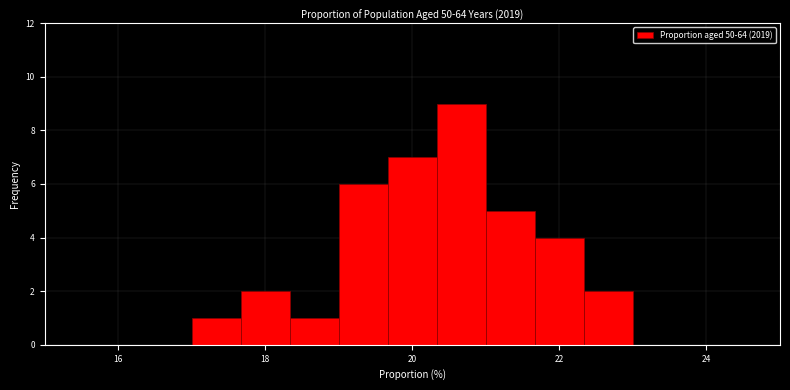

Around what value on the x-axis is the tallest bar? Give the approximate position of its centre, as read against the axis.

20.6